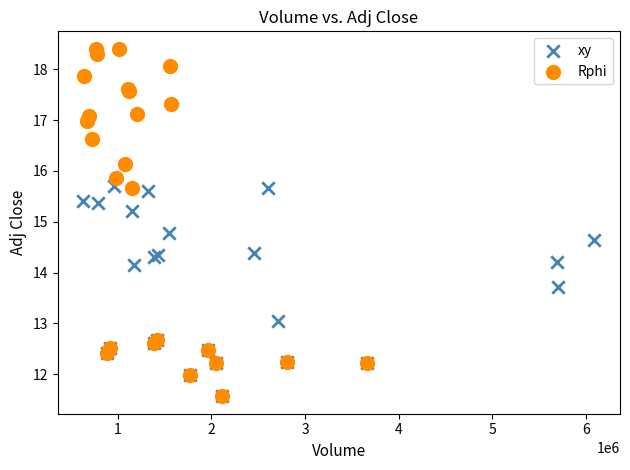

Which series contains the highest Y value?

Rphi